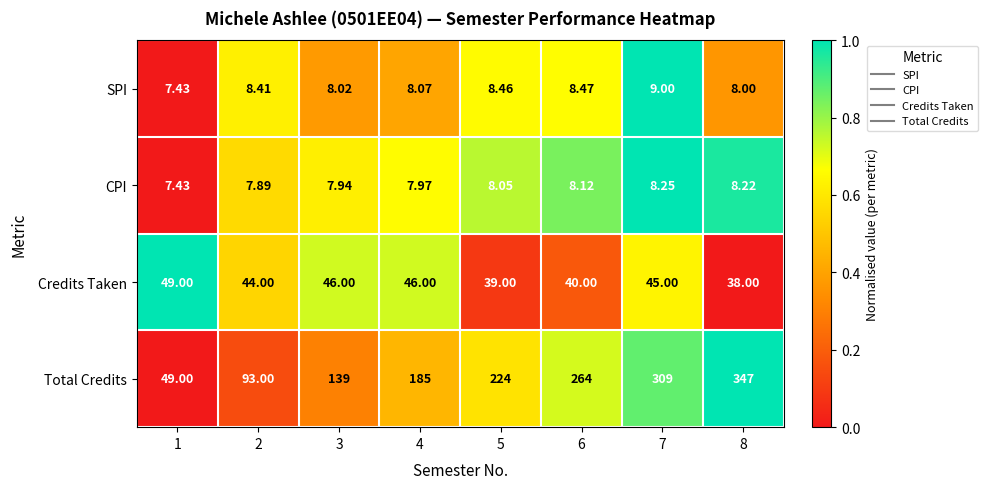

Which series changed the most between 1 and 7?

Total Credits